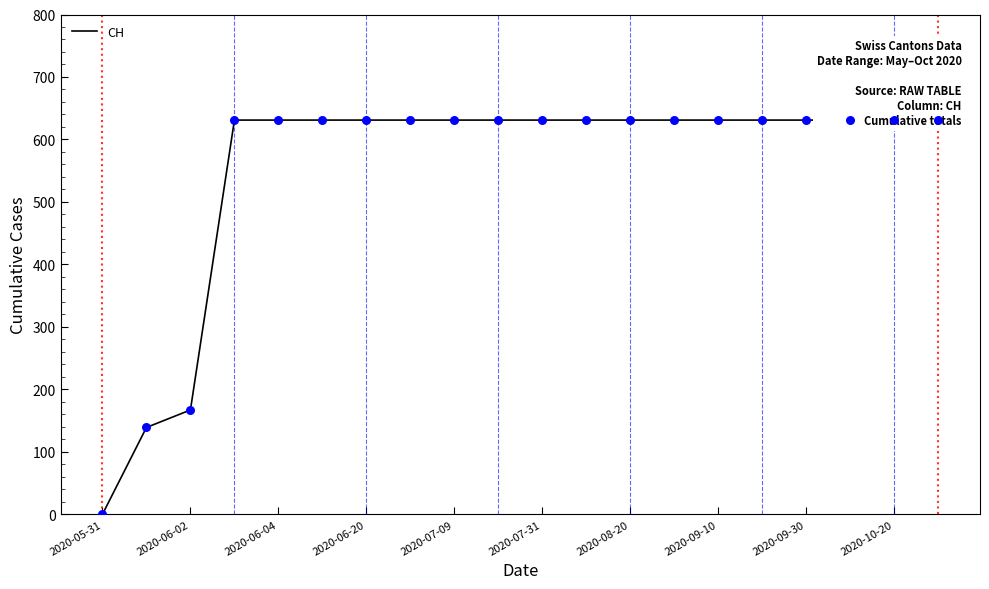

What is the change in value from 2020-05-31 to 2020-06-20?

+631